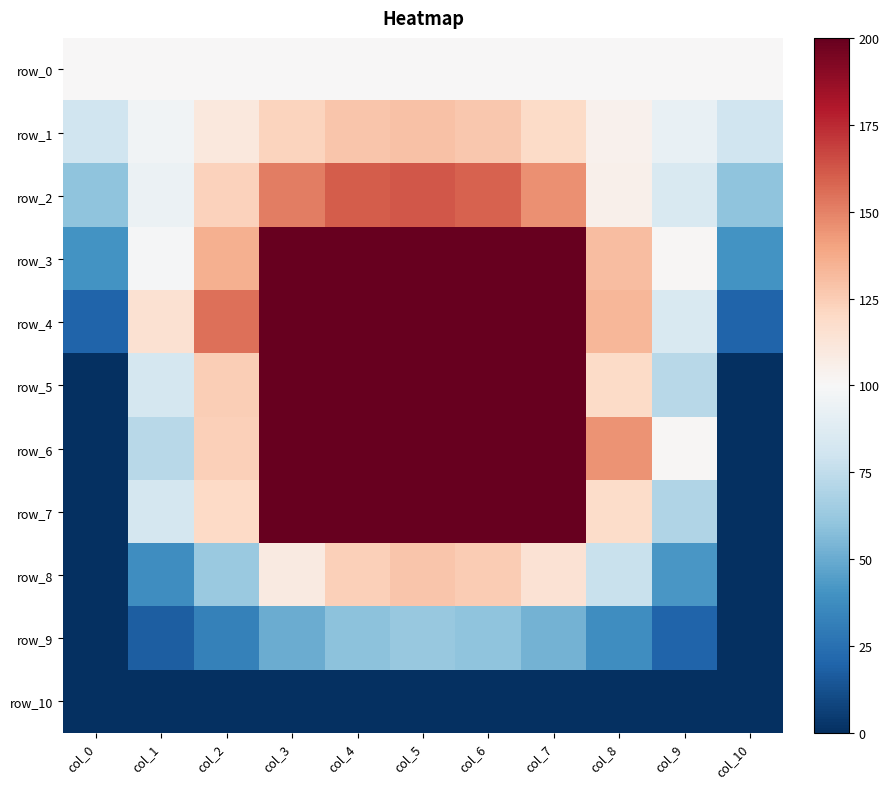

Reading left to right, extract all data points from this chart.

row_0: col_0=100.0	col_1=100.0	col_2=100.0	col_3=100.0	col_4=100.0	col_5=100.0	col_6=100.0	col_7=100.0	col_8=100.0	col_9=100.0	col_10=100.0
row_1: col_0=80.0	col_1=96.2	col_2=110.4	col_3=122.4	col_4=128.0	col_5=129.2	col_6=126.7	col_7=119.1	col_8=104.1	col_9=92.2	col_10=80.0
row_2: col_0=60.0	col_1=94.4	col_2=122.8	col_3=151.4	col_4=160.3	col_5=162.0	col_6=158.6	col_7=145.7	col_8=104.9	col_9=84.9	col_10=60.0
row_3: col_0=40.0	col_1=98.6	col_2=135.2	col_3=200.0	col_4=200.0	col_5=200.0	col_6=200.0	col_7=200.0	col_8=131.1	col_9=100.9	col_10=40.0
row_4: col_0=20.0	col_1=115.2	col_2=154.7	col_3=200.0	col_4=200.0	col_5=200.0	col_6=200.0	col_7=200.0	col_8=133.1	col_9=85.2	col_10=20.0
row_5: col_0=0.0	col_1=82.4	col_2=124.8	col_3=200.0	col_4=200.0	col_5=200.0	col_6=200.0	col_7=200.0	col_8=119.3	col_9=72.2	col_10=0.0
row_6: col_0=0.0	col_1=72.0	col_2=124.2	col_3=200.0	col_4=200.0	col_5=200.0	col_6=200.0	col_7=200.0	col_8=145.1	col_9=101.5	col_10=0.0
row_7: col_0=0.0	col_1=82.6	col_2=119.8	col_3=200.0	col_4=200.0	col_5=200.0	col_6=200.0	col_7=200.0	col_8=118.2	col_9=69.8	col_10=0.0
row_8: col_0=0.0	col_1=38.3	col_2=63.1	col_3=109.4	col_4=124.1	col_5=127.8	col_6=125.5	col_7=114.1	col_8=78.0	col_9=41.9	col_10=0.0
row_9: col_0=0.0	col_1=17.8	col_2=32.8	col_3=50.3	col_4=59.0	col_5=61.7	col_6=60.1	col_7=53.0	col_8=37.7	col_9=19.9	col_10=0.0
row_10: col_0=0.0	col_1=0.0	col_2=0.0	col_3=0.0	col_4=0.0	col_5=0.0	col_6=0.0	col_7=0.0	col_8=0.0	col_9=0.0	col_10=0.0